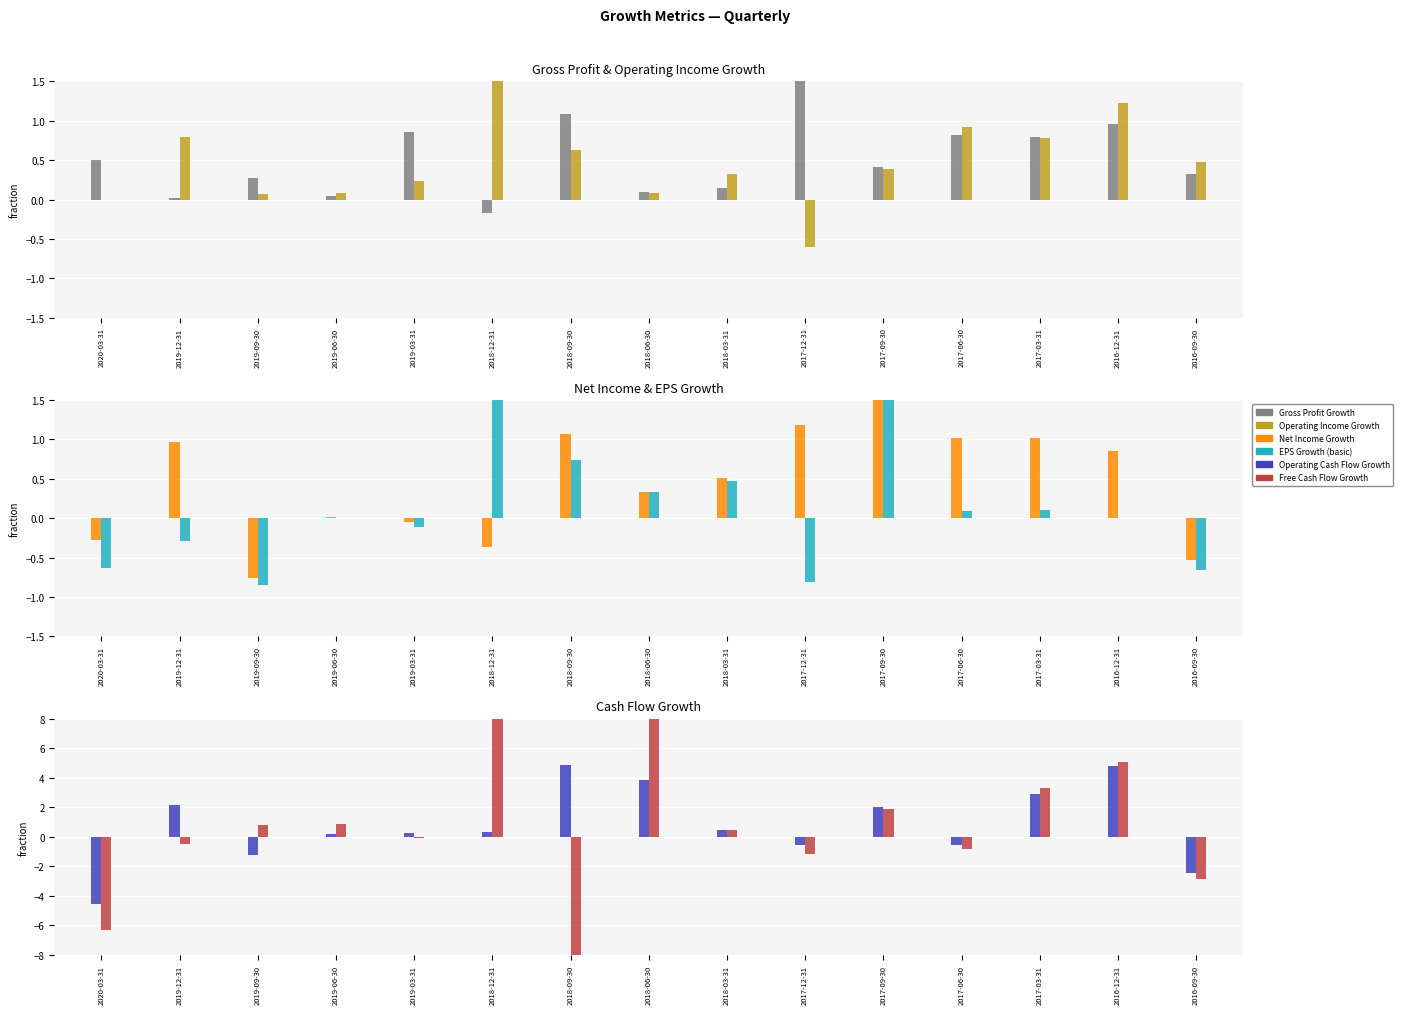

Reading right to left, extract all data points from this chart.

Gross Profit Growth: 2016-09-30=0.3	2016-12-31=1.0	2017-03-31=0.8	2017-06-30=0.8	2017-09-30=0.4	2017-12-31=3.6	2018-03-31=0.1	2018-06-30=0.1	2018-09-30=1.1	2018-12-31=-0.2	2019-03-31=0.9	2019-06-30=0.0	2019-09-30=0.3	2019-12-31=0.0	2020-03-31=0.5
Operating Income Growth: 2016-09-30=0.5	2016-12-31=1.2	2017-03-31=0.8	2017-06-30=0.9	2017-09-30=0.4	2017-12-31=-0.6	2018-03-31=0.3	2018-06-30=0.1	2018-09-30=0.6	2018-12-31=2.5	2019-03-31=0.2	2019-06-30=0.1	2019-09-30=0.1	2019-12-31=0.8	2020-03-31=-0.0
Net Income Growth: 2016-09-30=-0.5	2016-12-31=0.8	2017-03-31=1.0	2017-06-30=1.0	2017-09-30=2.5	2017-12-31=1.2	2018-03-31=0.5	2018-06-30=0.3	2018-09-30=1.1	2018-12-31=-0.4	2019-03-31=-0.1	2019-06-30=0.0	2019-09-30=-0.8	2019-12-31=1.0	2020-03-31=-0.3
EPS Growth (basic): 2016-09-30=-0.7	2016-12-31=0.0	2017-03-31=0.1	2017-06-30=0.1	2017-09-30=1.6	2017-12-31=-0.8	2018-03-31=0.5	2018-06-30=0.3	2018-09-30=0.7	2018-12-31=6.8	2019-03-31=-0.1	2019-06-30=0.0	2019-09-30=-0.8	2019-12-31=-0.3	2020-03-31=-0.6
Operating Cash Flow Growth: 2016-09-30=-2.5	2016-12-31=4.8	2017-03-31=2.9	2017-06-30=-0.5	2017-09-30=2.0	2017-12-31=-0.6	2018-03-31=0.4	2018-06-30=3.8	2018-09-30=4.9	2018-12-31=0.3	2019-03-31=0.3	2019-06-30=0.2	2019-09-30=-1.2	2019-12-31=2.2	2020-03-31=-4.6
Free Cash Flow Growth: 2016-09-30=-2.8	2016-12-31=5.0	2017-03-31=3.3	2017-06-30=-0.9	2017-09-30=1.9	2017-12-31=-1.2	2018-03-31=0.4	2018-06-30=13.9	2018-09-30=-17.0	2018-12-31=23.0	2019-03-31=-0.1	2019-06-30=0.9	2019-09-30=0.8	2019-12-31=-0.5	2020-03-31=-6.3